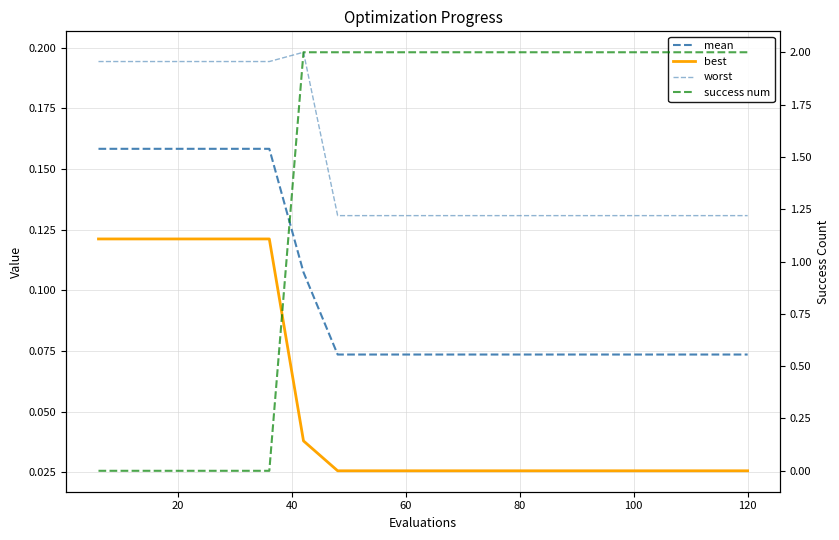

Reading left to right, transcribe all the data shown in this chart.

mean: 0.2	0.2	0.2	0.2	0.2	0.2	0.1	0.1	0.1	0.1	0.1	0.1	0.1	0.1	0.1	0.1	0.1	0.1	0.1	0.1
best: 0.1	0.1	0.1	0.1	0.1	0.1	0.0	0.0	0.0	0.0	0.0	0.0	0.0	0.0	0.0	0.0	0.0	0.0	0.0	0.0
worst: 0.2	0.2	0.2	0.2	0.2	0.2	0.2	0.1	0.1	0.1	0.1	0.1	0.1	0.1	0.1	0.1	0.1	0.1	0.1	0.1
success num: 0.0	0.0	0.0	0.0	0.0	0.0	2.0	2.0	2.0	2.0	2.0	2.0	2.0	2.0	2.0	2.0	2.0	2.0	2.0	2.0